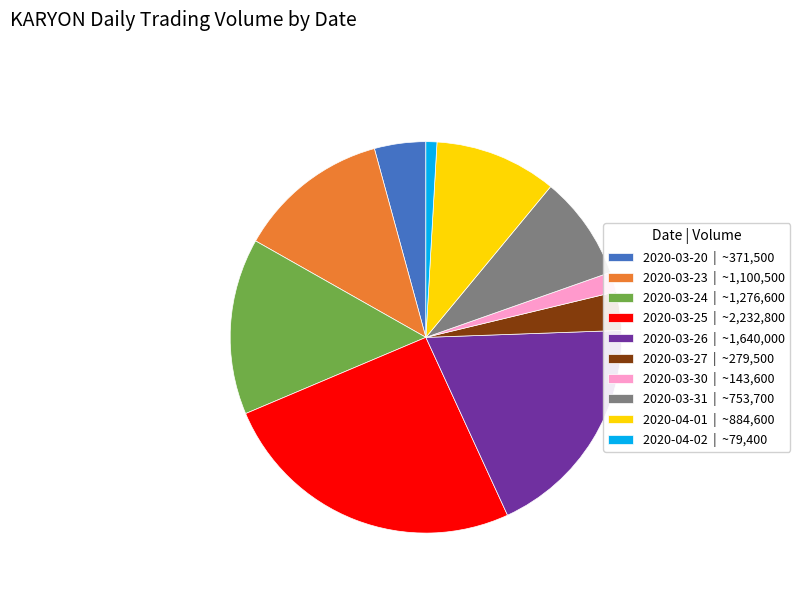

Which category has the biggest portion of the pie?

2020-03-25